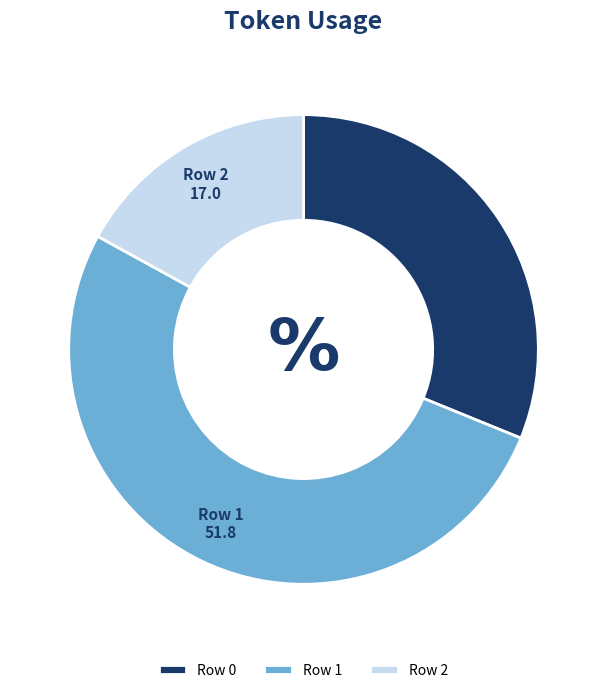

Is Row 2 the majority of the pie?

No